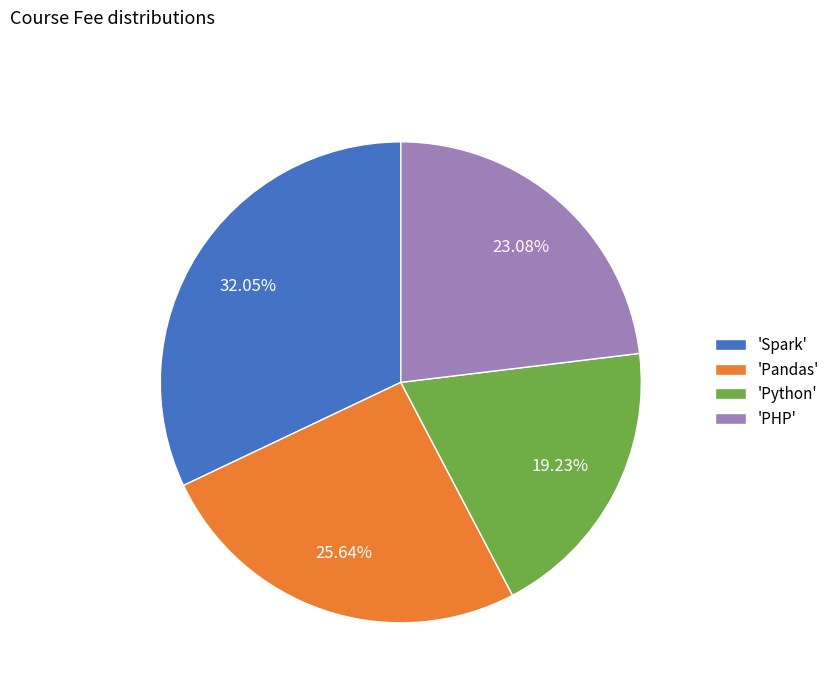

What is the smallest slice in the pie chart?

'Python'